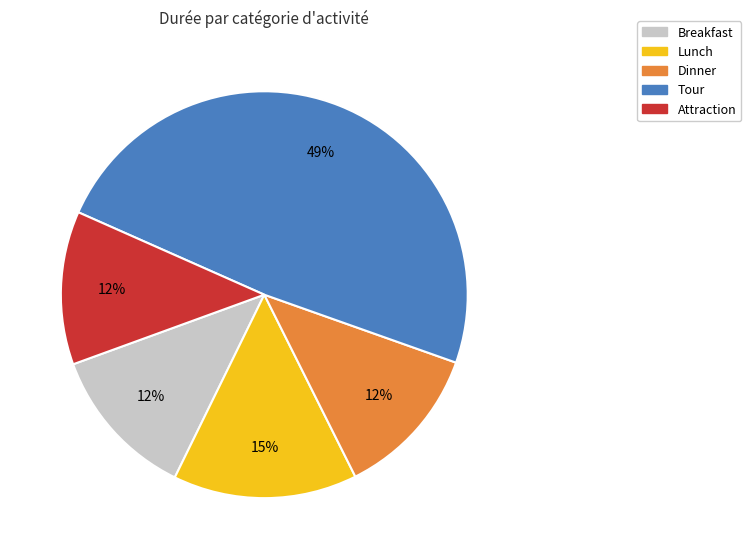

Count the number of slices in the pie.

5